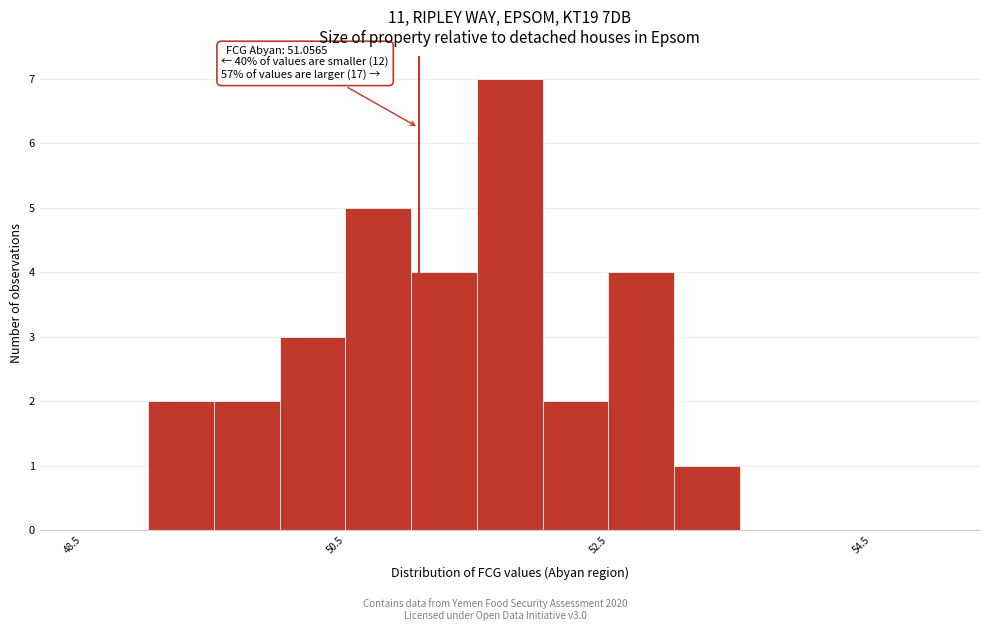

Around what value on the x-axis is the tallest bar? Give the approximate position of its centre, as read against the axis.

51.8